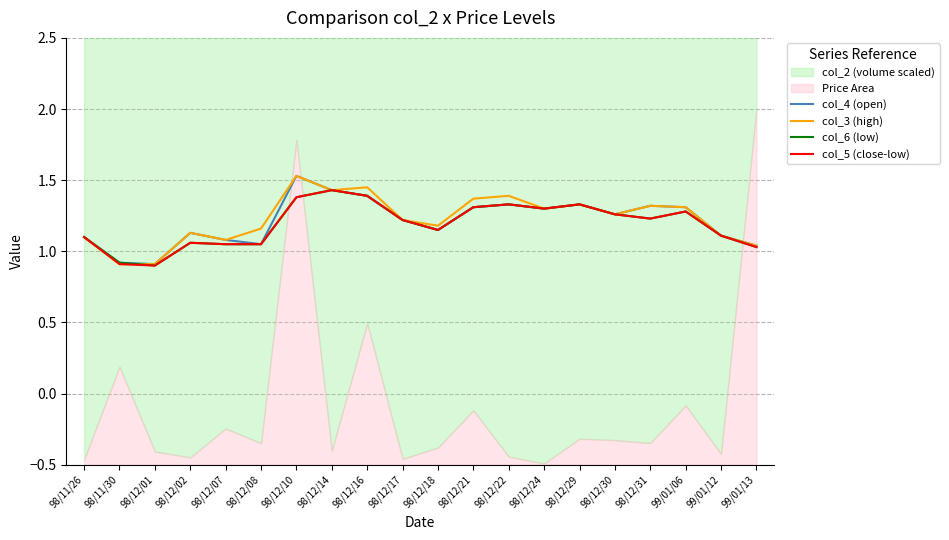

Which series changed the most between 98/12/10 and 98/12/22?

col_4 (open)